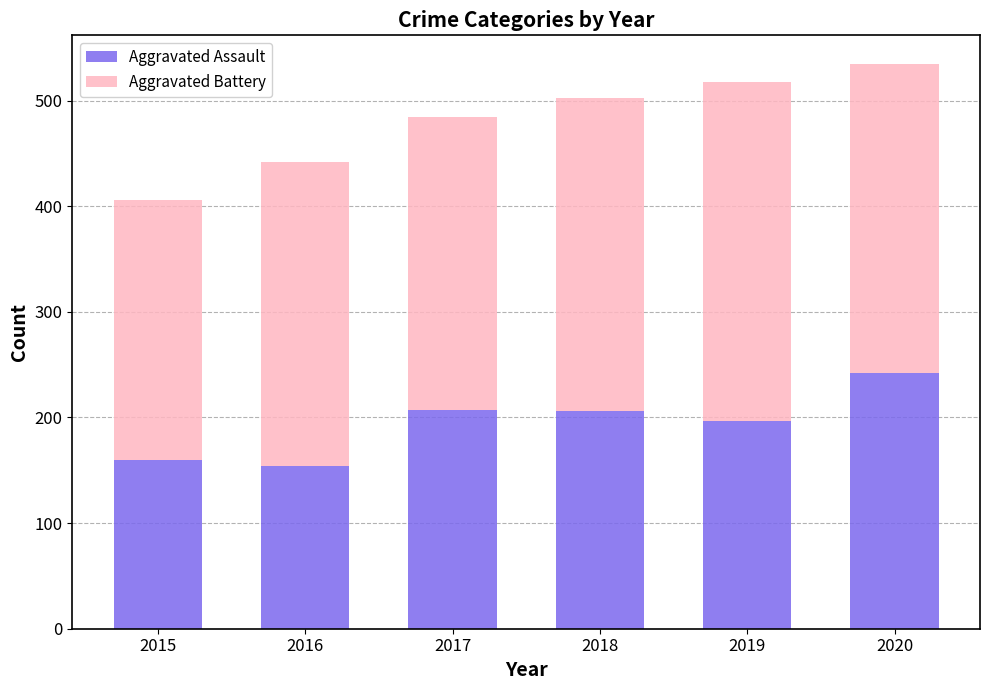

How many data points in Aggravated Assault are less than 206?

3